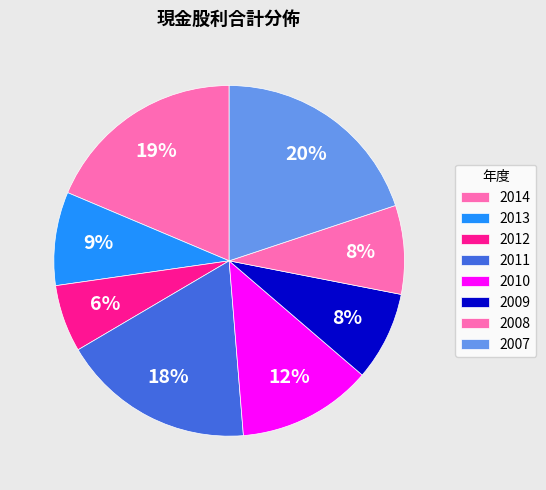

What is the largest slice in the pie chart?

2007